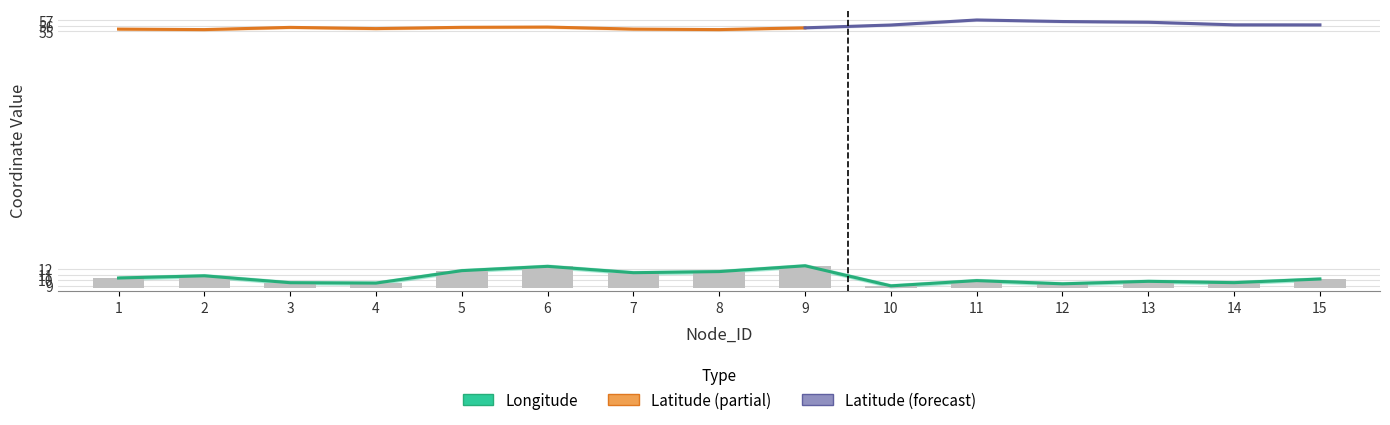

What is the change in value from 1 to 4?

-0.9